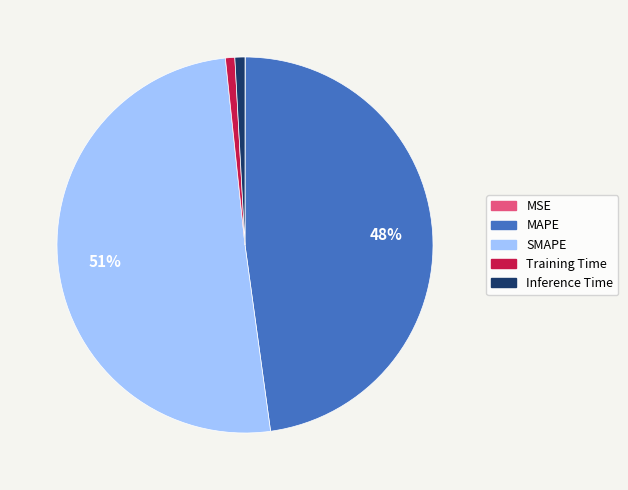

To the nearest percent, what is the difference between the SMAPE and MAPE slice percentages?

3%